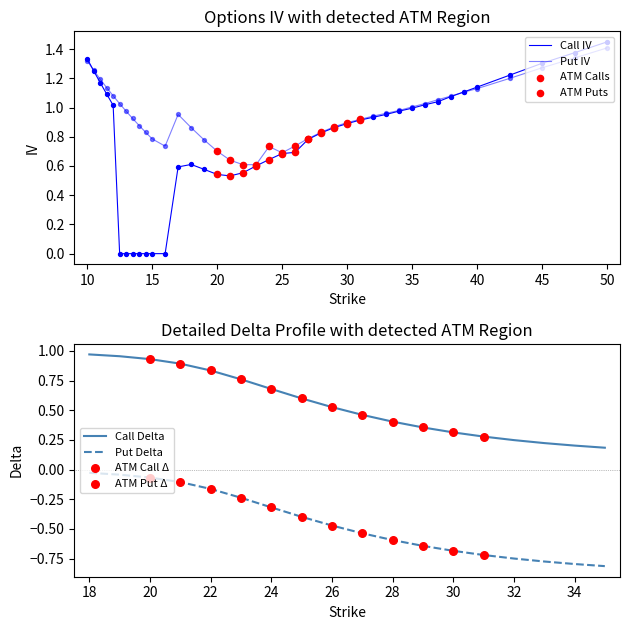

Which series has the largest total across all categories?

Put IV